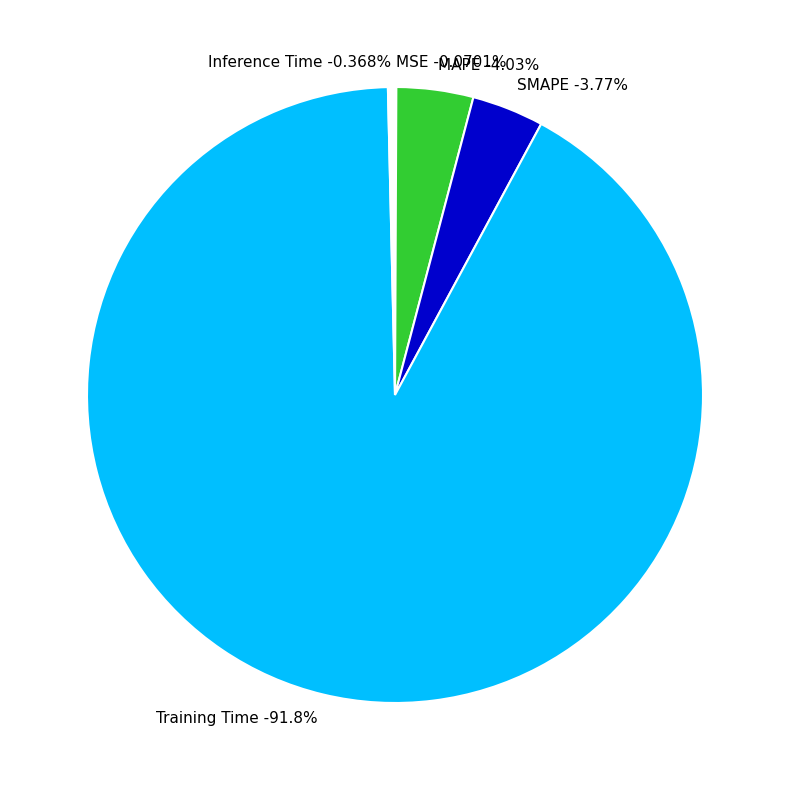

What is the smallest slice in the pie chart?

MSE